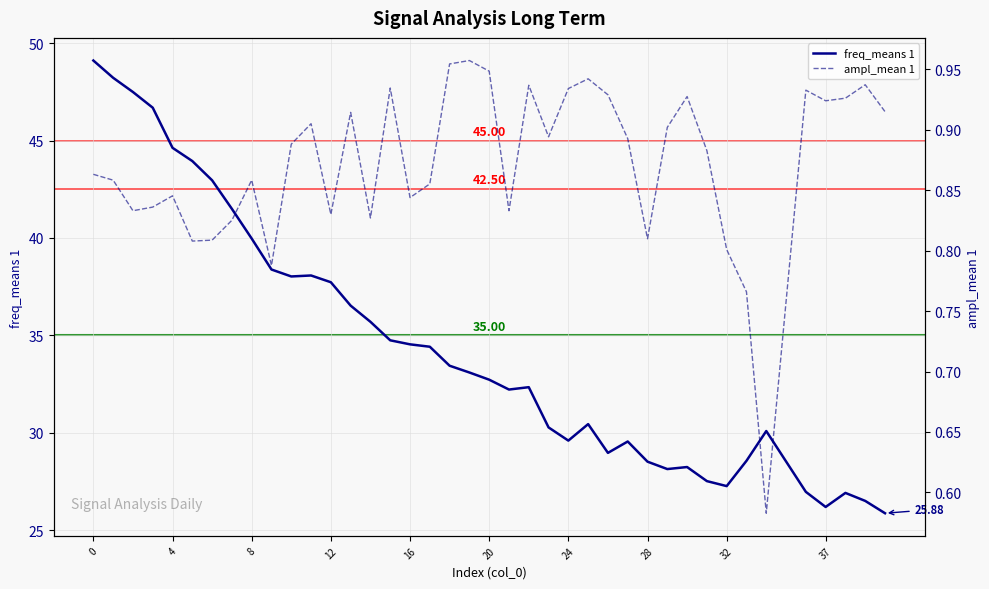

True or false: freq_means 1 and ampl_mean 1 cross at least once.

False